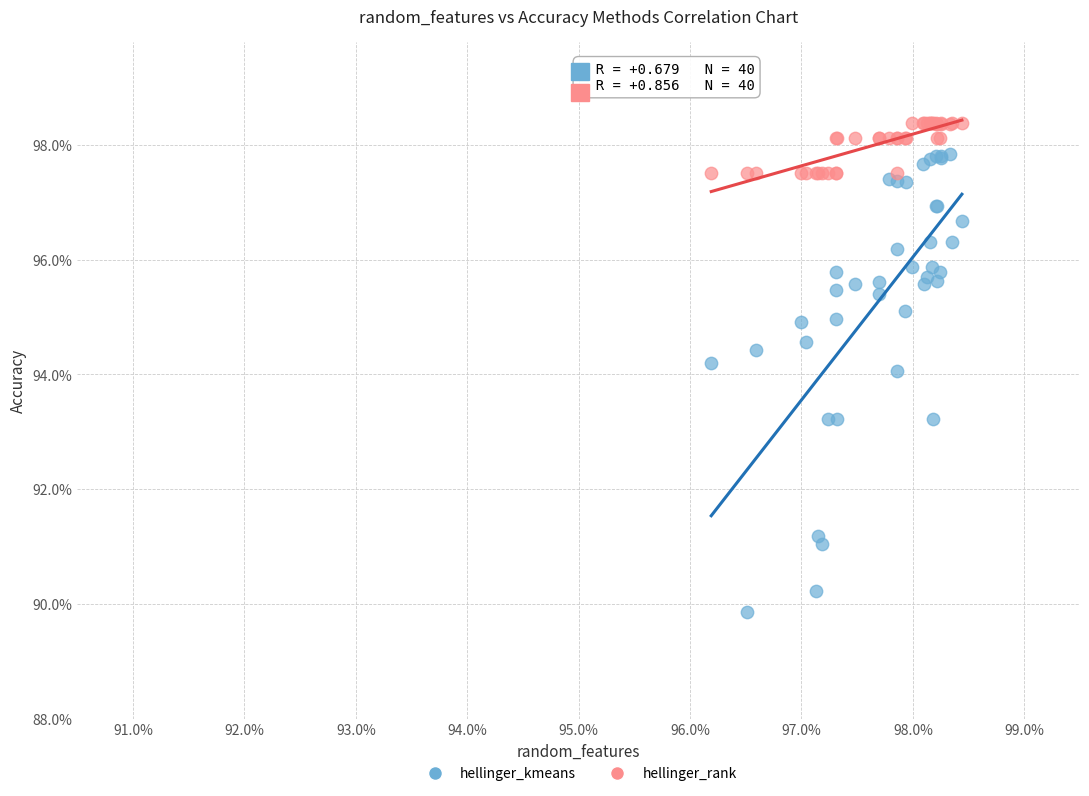

What are all the series names shown in the legend?

hellinger_kmeans, hellinger_rank